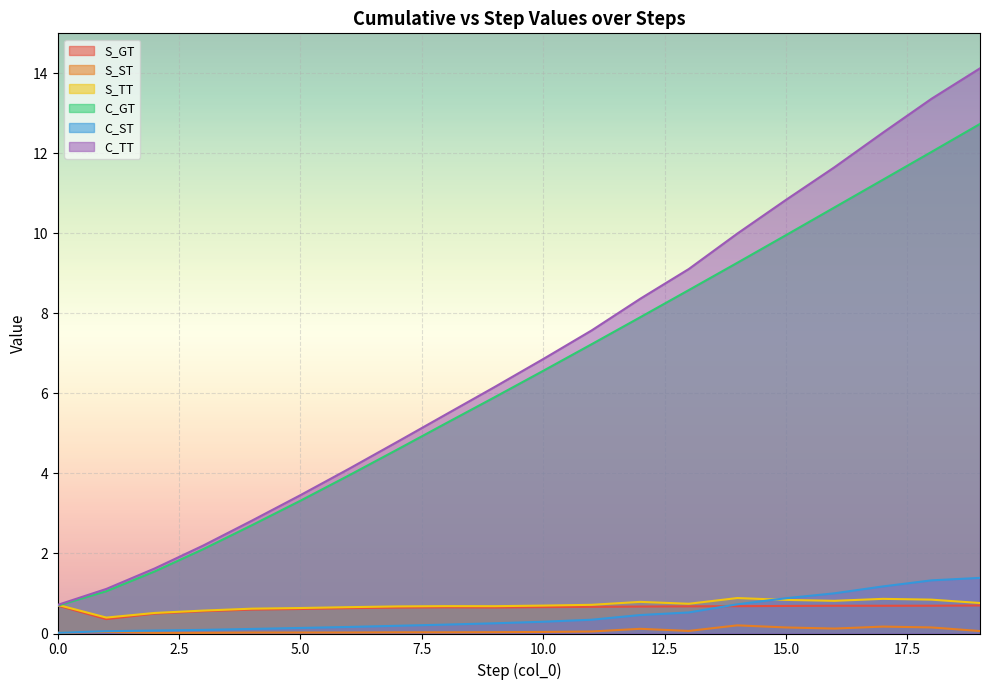

How many lines are shown in the chart?

6